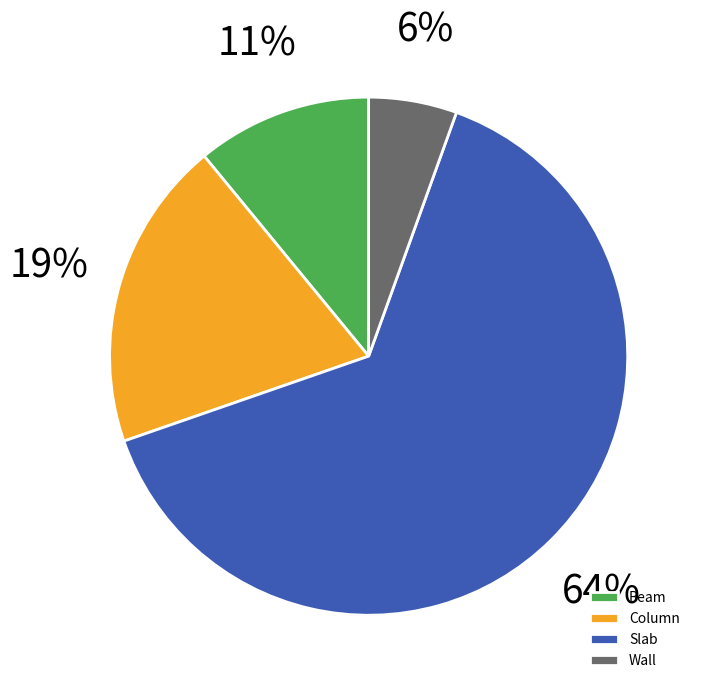

To the nearest percent, what portion does Slab represent?

64%